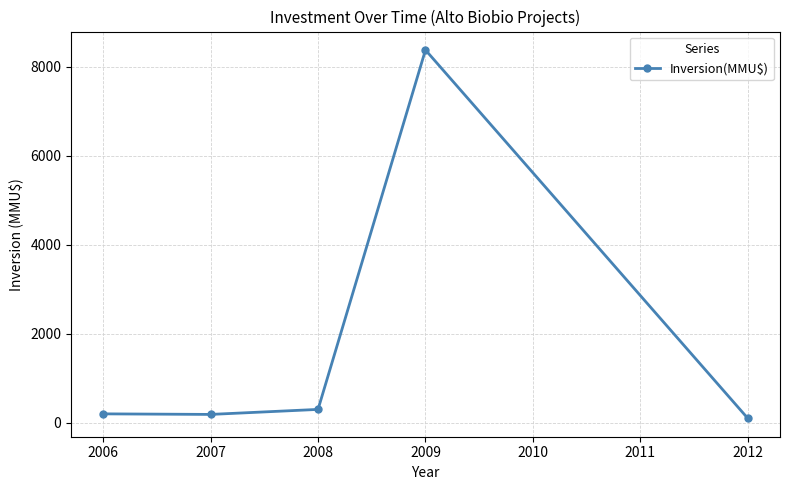

What is the ratio of the value at 2007 to the value at 2008?

0.6